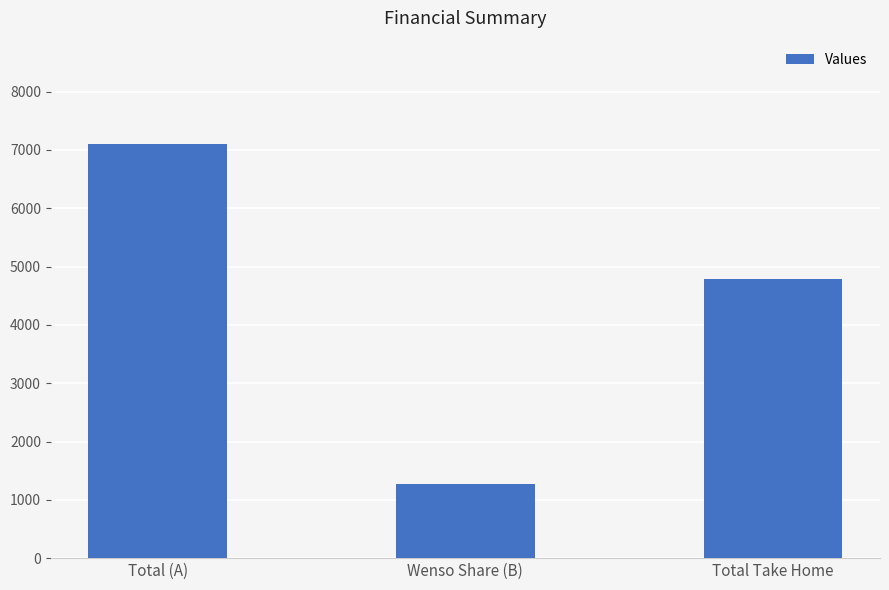

What is the label of the 3rd bar from the left?

Total Take Home